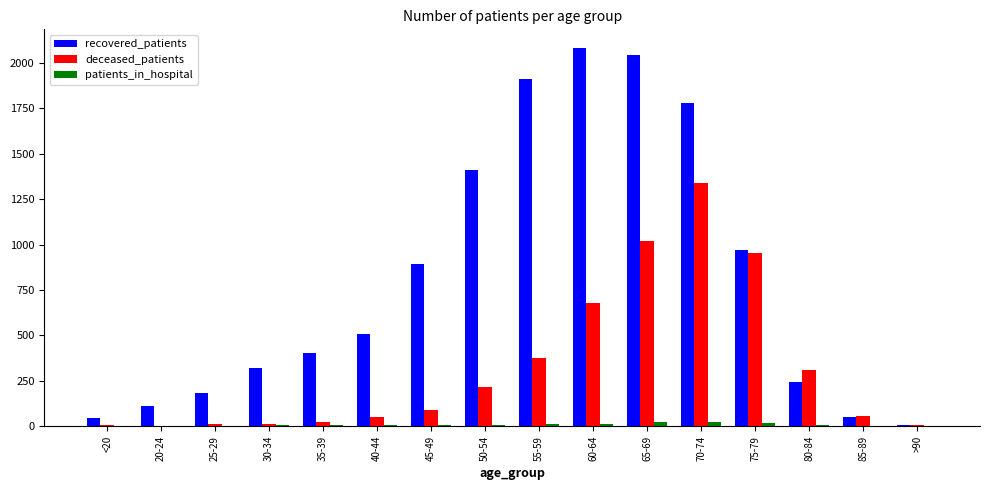

What is the maximum value shown in the chart?

2080